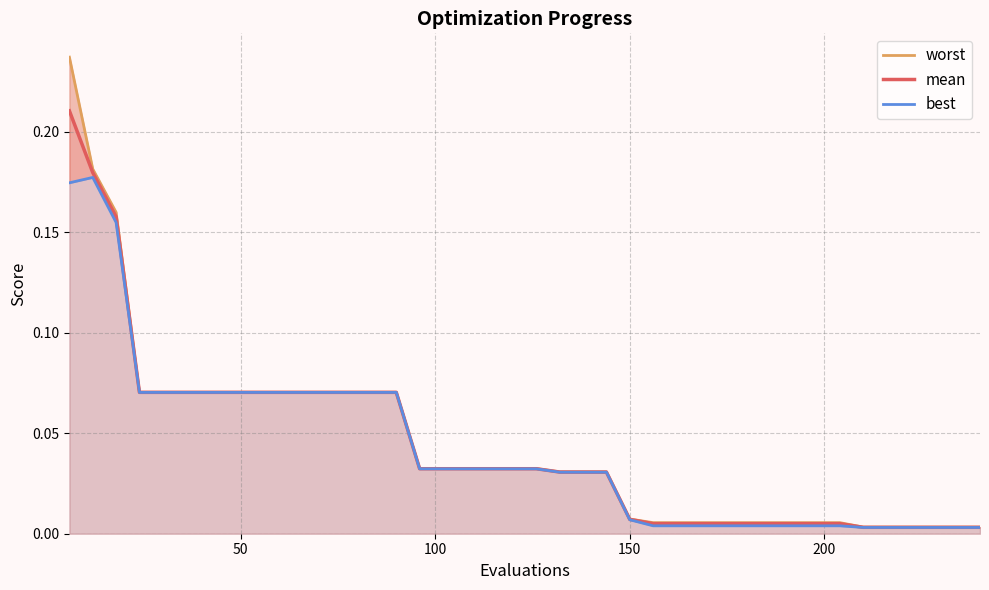

True or false: best and worst intersect in this chart.

False